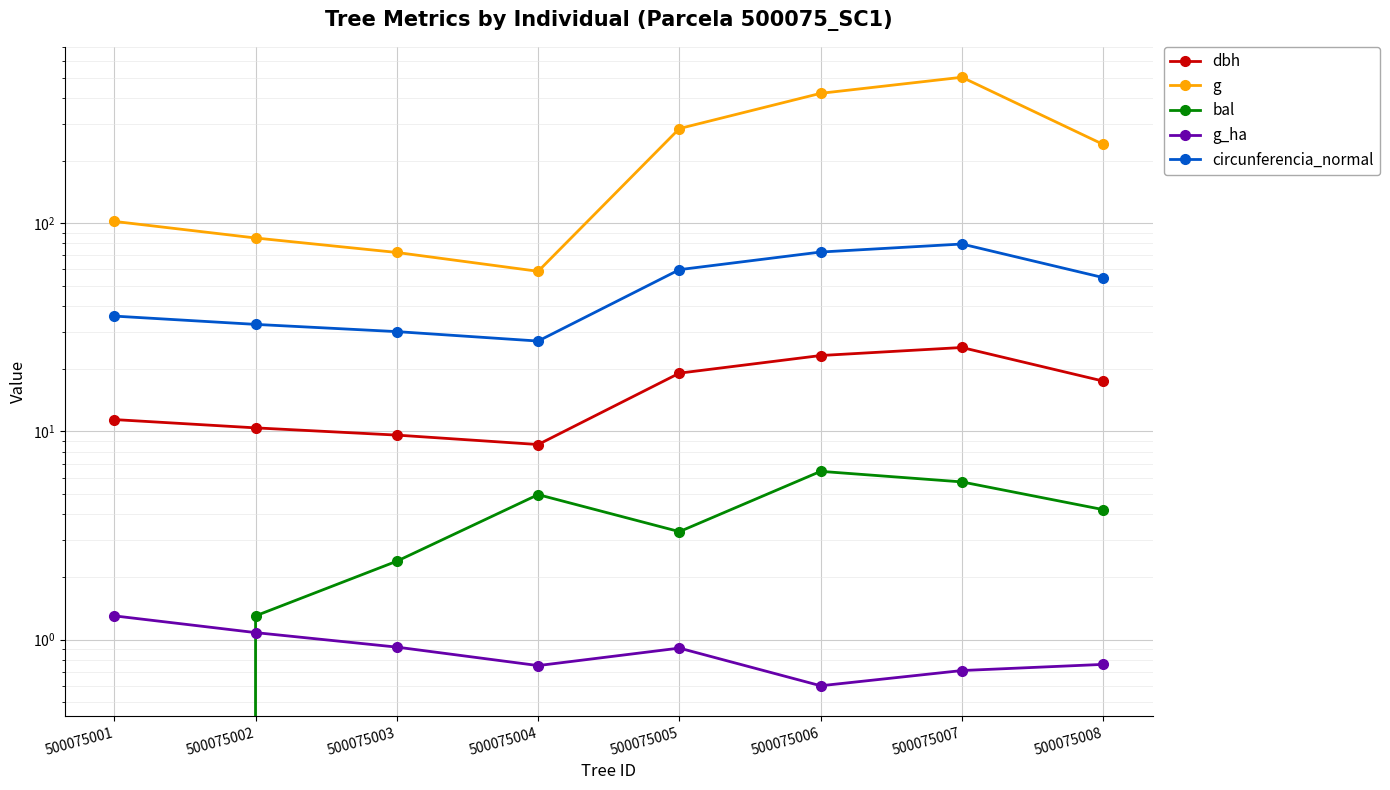

How many interior local valleys does the bal series have?

1